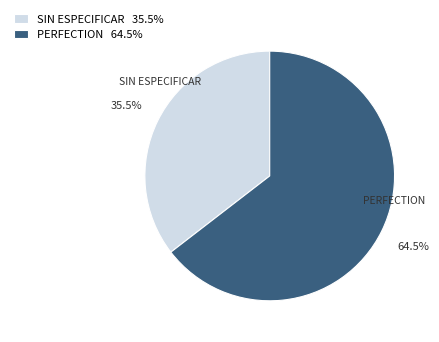

Which has a higher value, PERFECTION 64.5% or SIN ESPECIFICAR 35.5%?

PERFECTION 64.5%